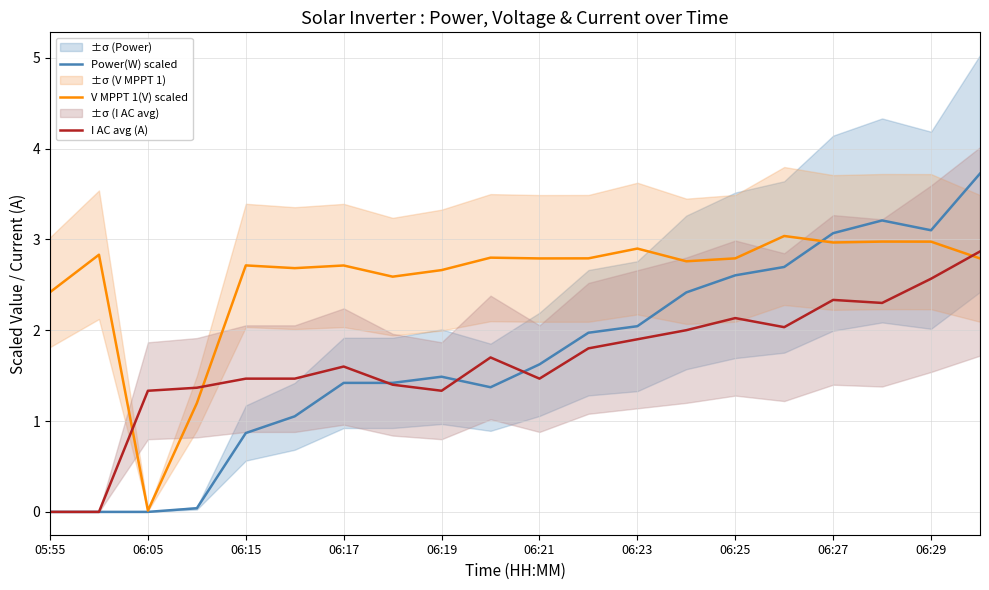

The I AC avg (A) series shows 2.2 at 06:05. True or false?

False